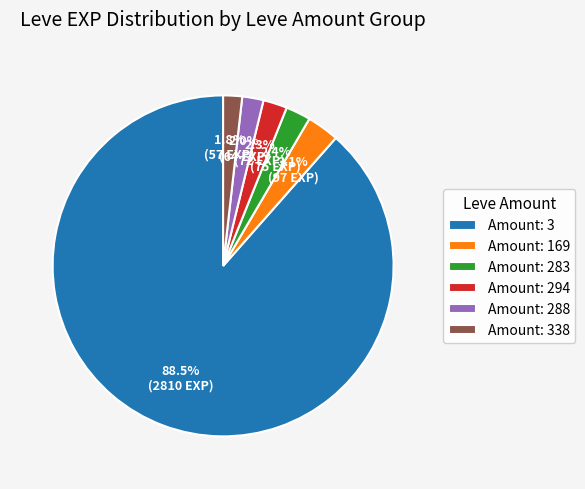

Which has a higher value, Amount: 3 or Amount: 338?

Amount: 3